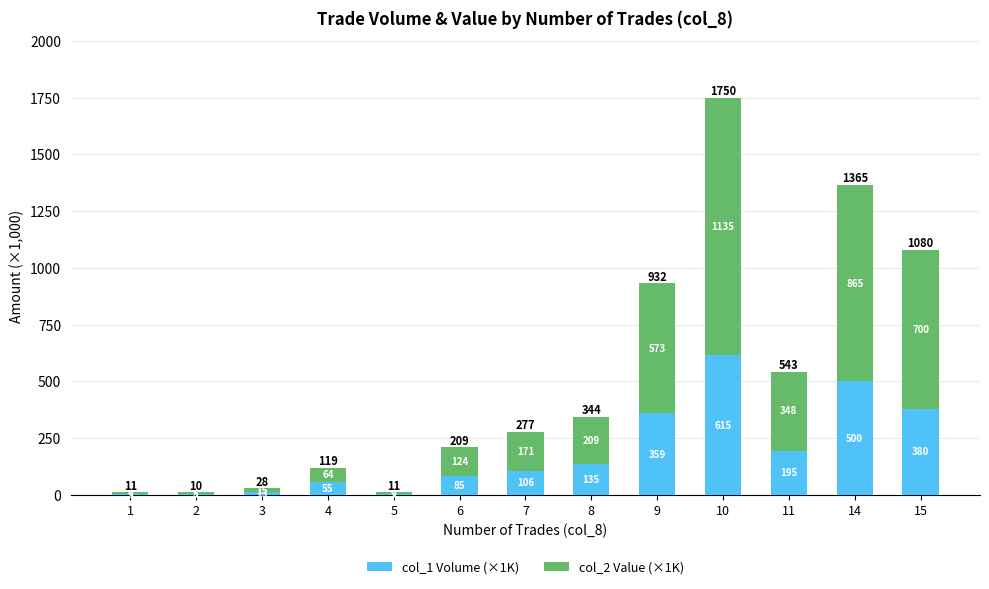

At which label does col_1 Volume (×1K) reach its peak?

10